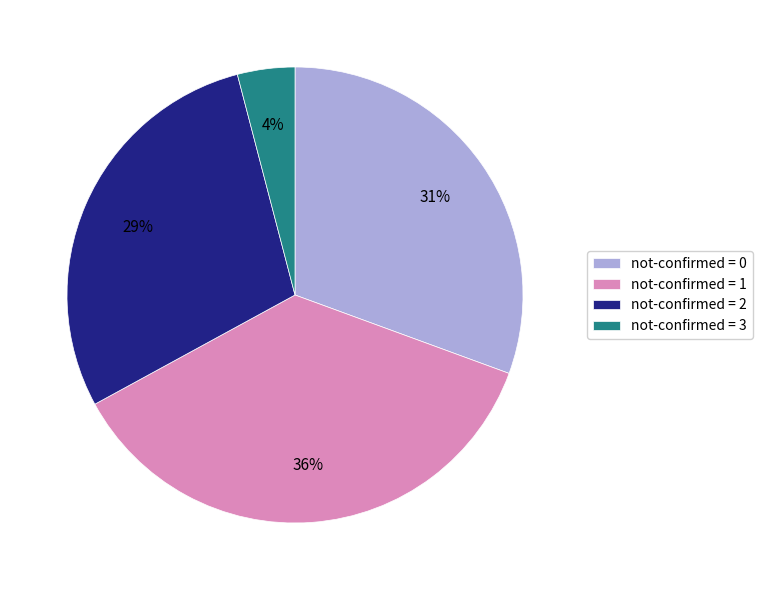

Count the number of slices in the pie.

4